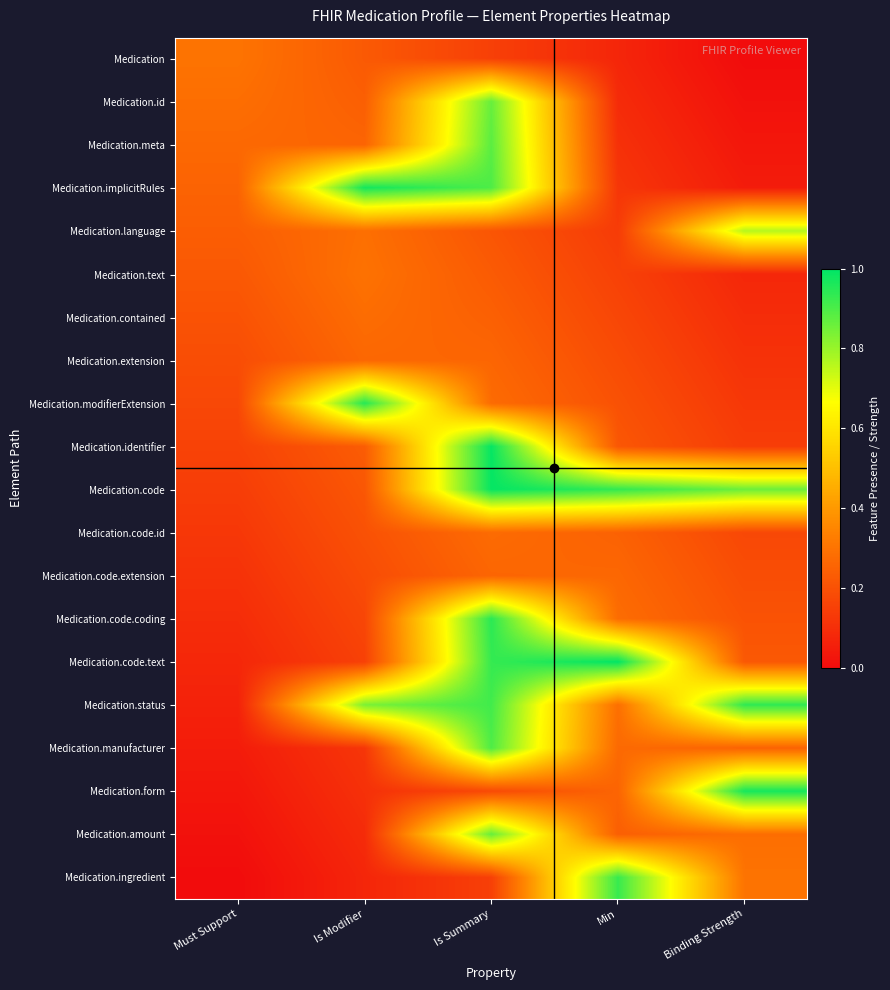

At which category does the chart reach its peak across all series?

Min